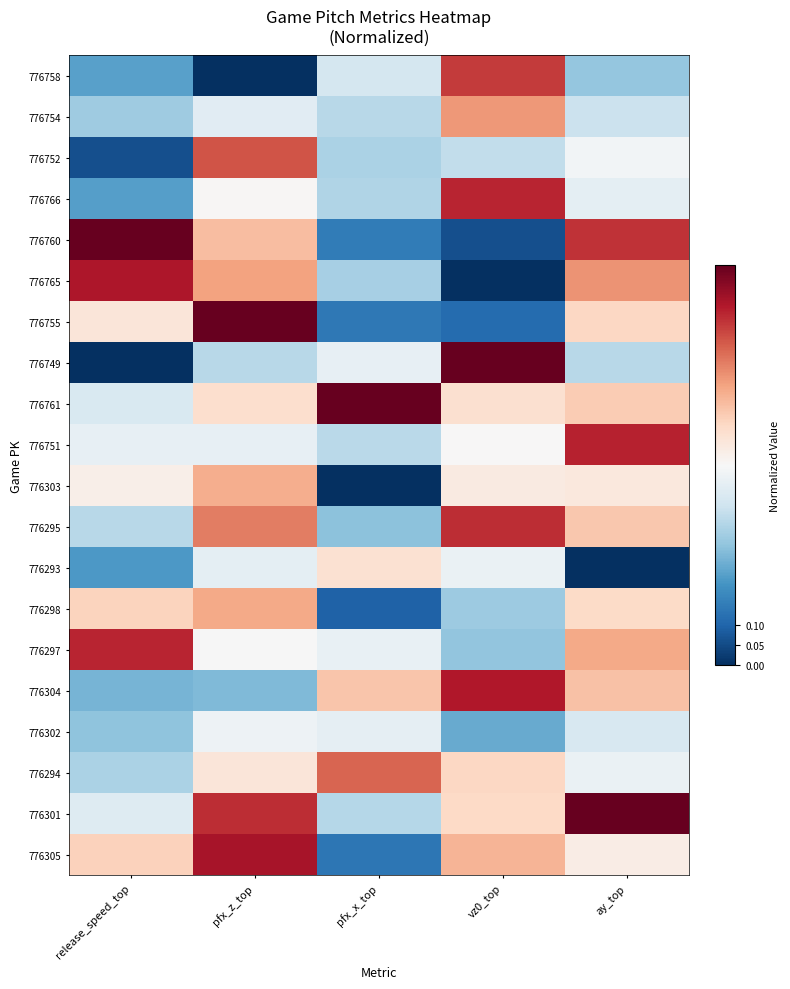

True or false: 776302 has a value of 0.5 at pfx_z_top.

True